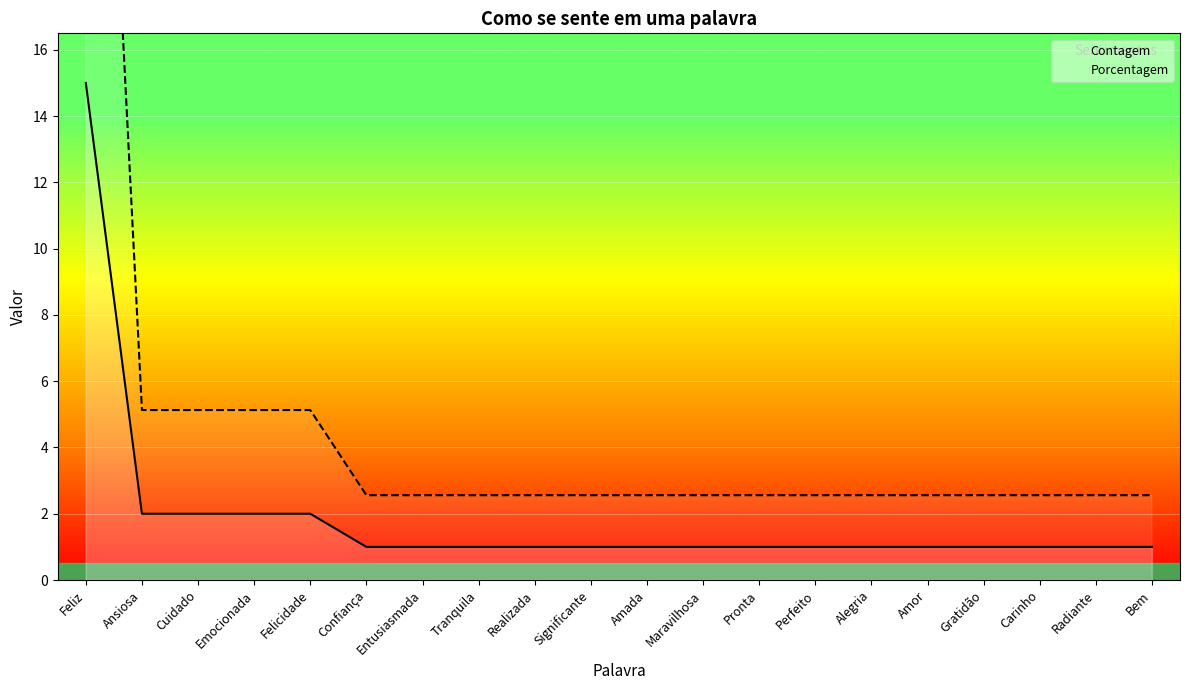

Read the Contagem value at Tranquila.

1.0